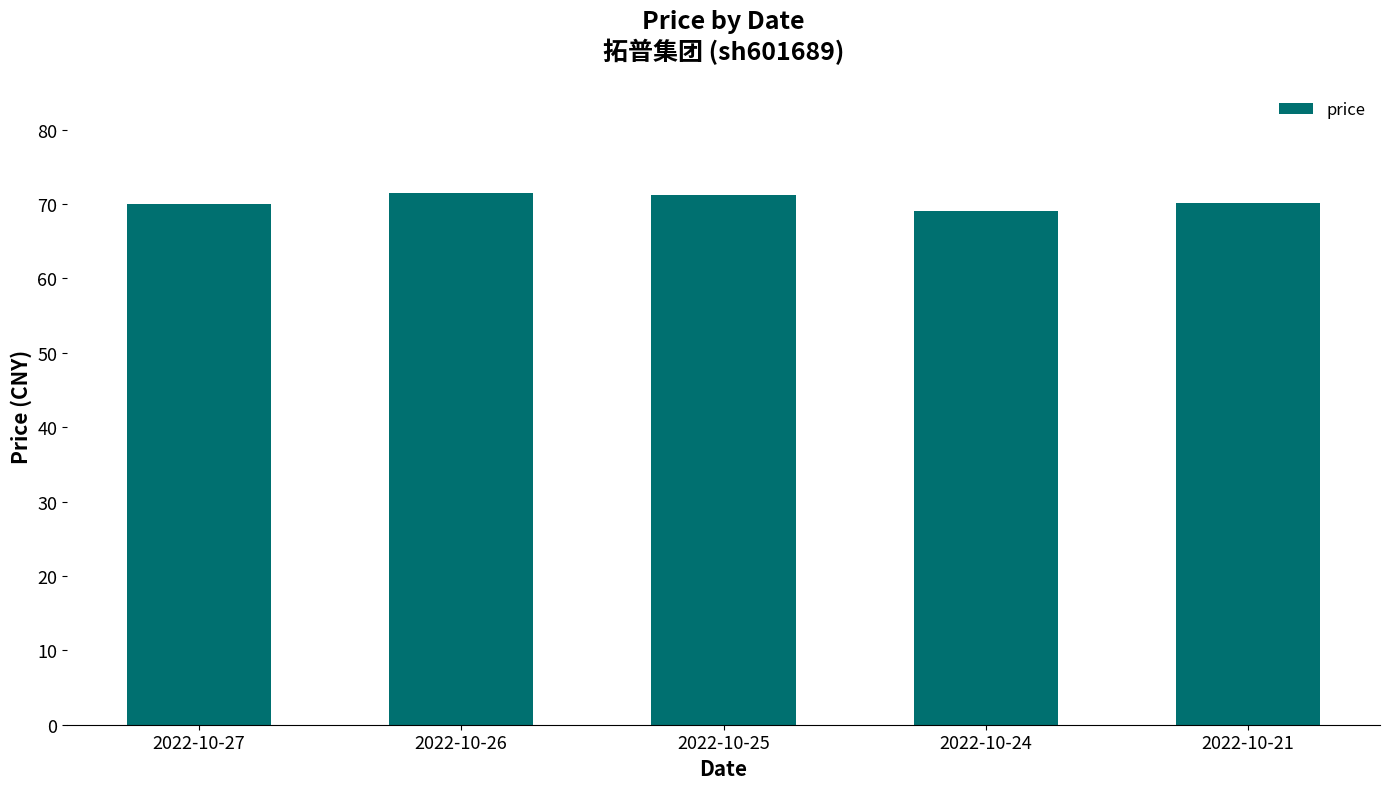

What is the difference between the values at 2022-10-25 and 2022-10-27?

1.2